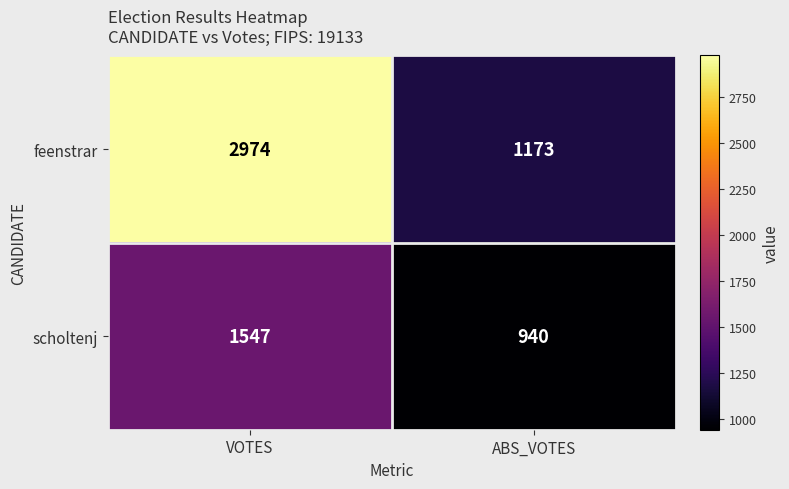

Reading left to right, list all the values displayed in this chart.

feenstrar: 2974	1173
scholtenj: 1547	940